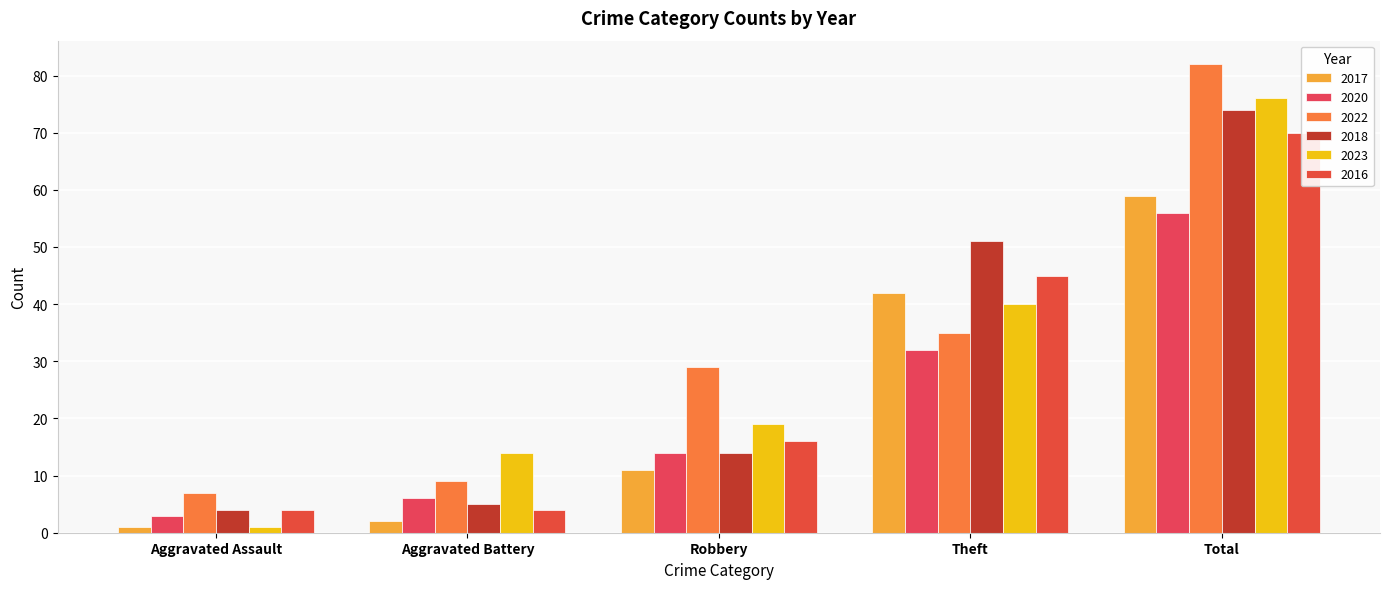

True or false: 2017 has a value of 2 at Aggravated Assault.

False